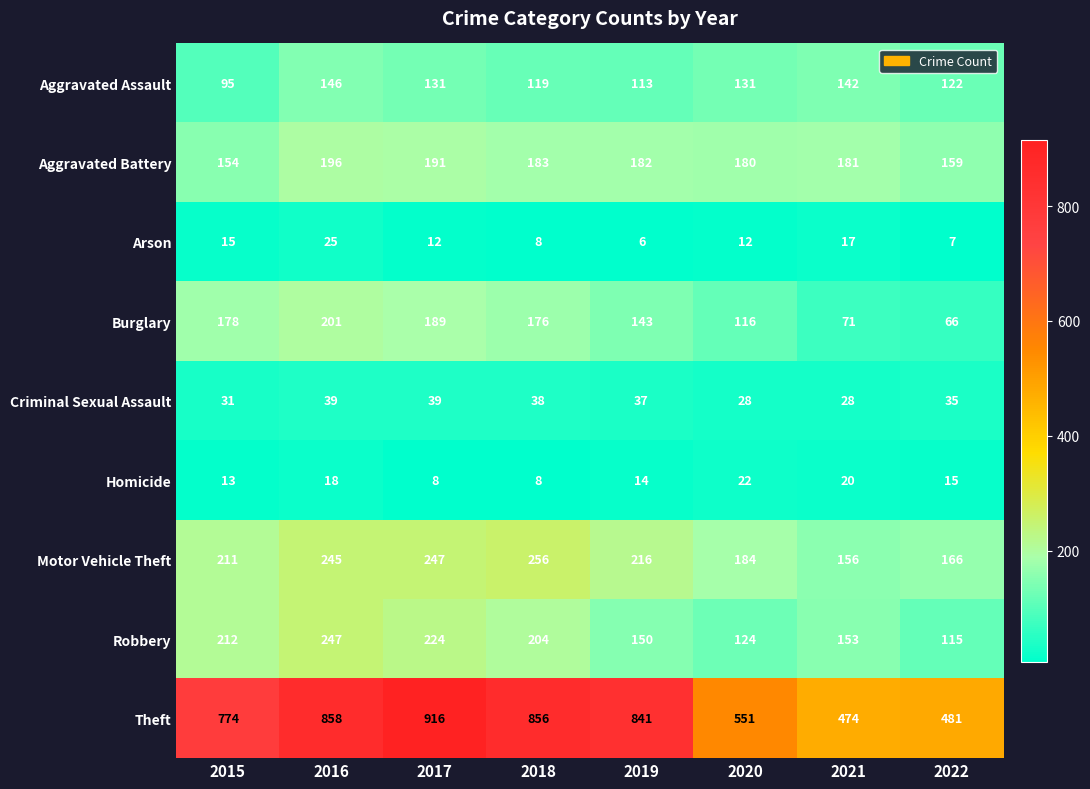

Rank the series at 2016 from highest to lowest value.

Theft, Robbery, Motor Vehicle Theft, Burglary, Aggravated Battery, Aggravated Assault, Criminal Sexual Assault, Arson, Homicide